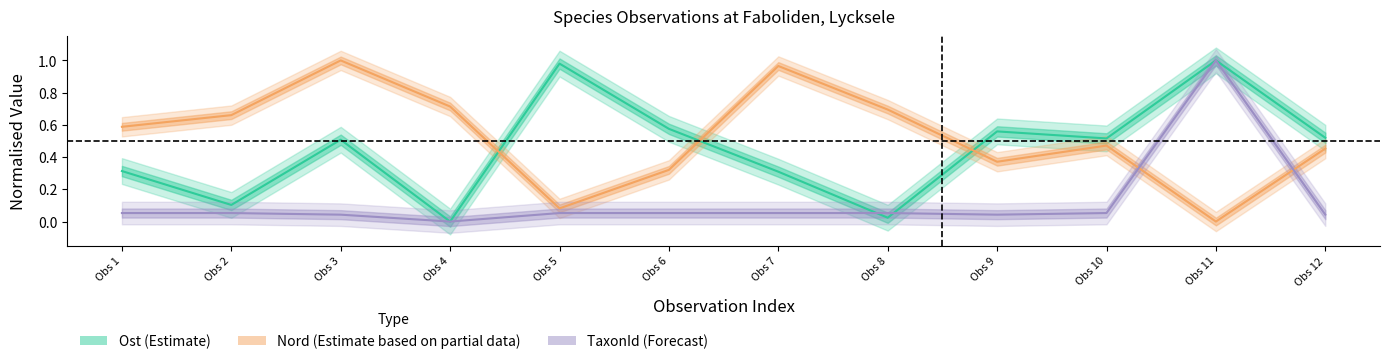

At how many categories does at least one series exceed 0?

12